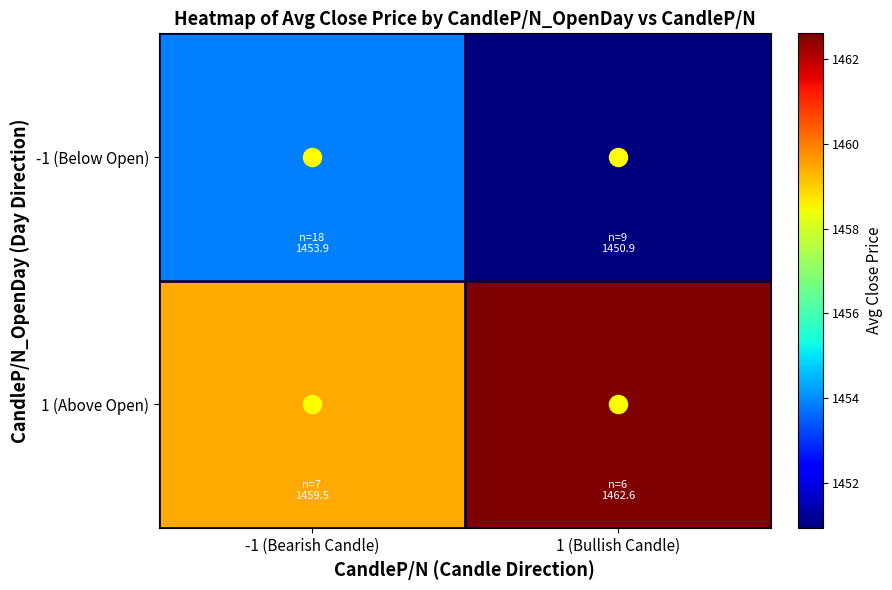

Reading left to right, transcribe all the data shown in this chart.

-1 (Below Open): -1 (Bearish Candle)=1453.9	1 (Bullish Candle)=1450.9
1 (Above Open): -1 (Bearish Candle)=1459.5	1 (Bullish Candle)=1462.6